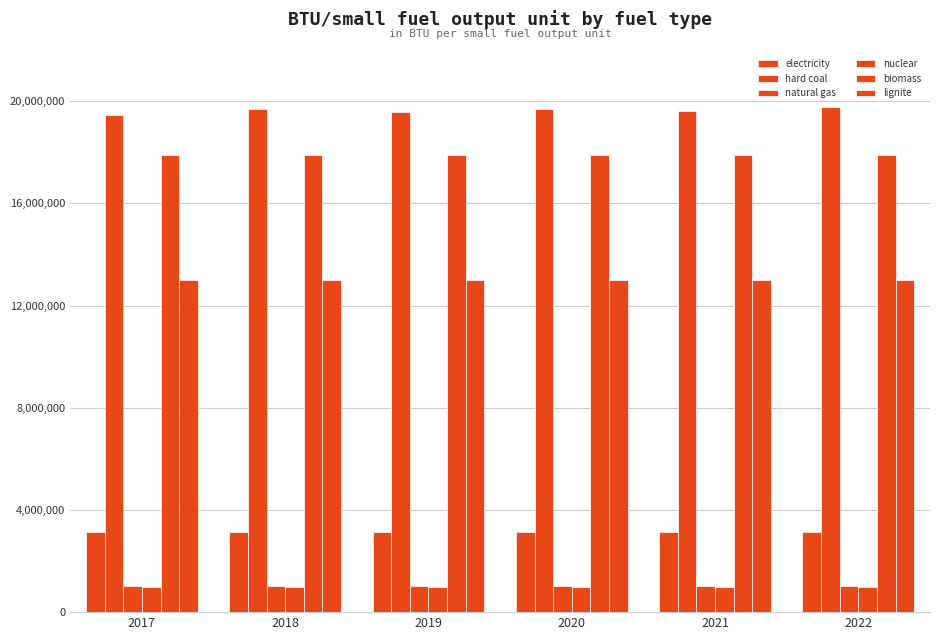

How many data points does each series have?

6